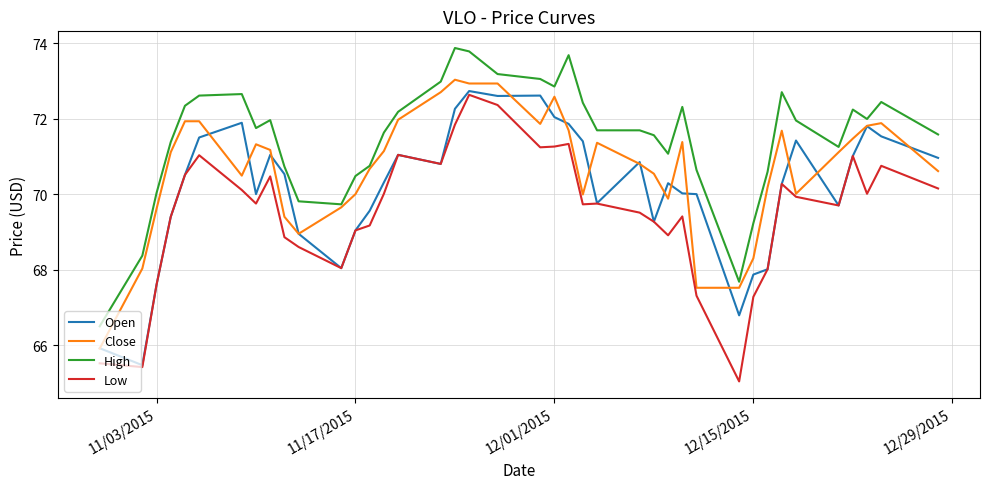

Which series has the largest total across all categories?

High